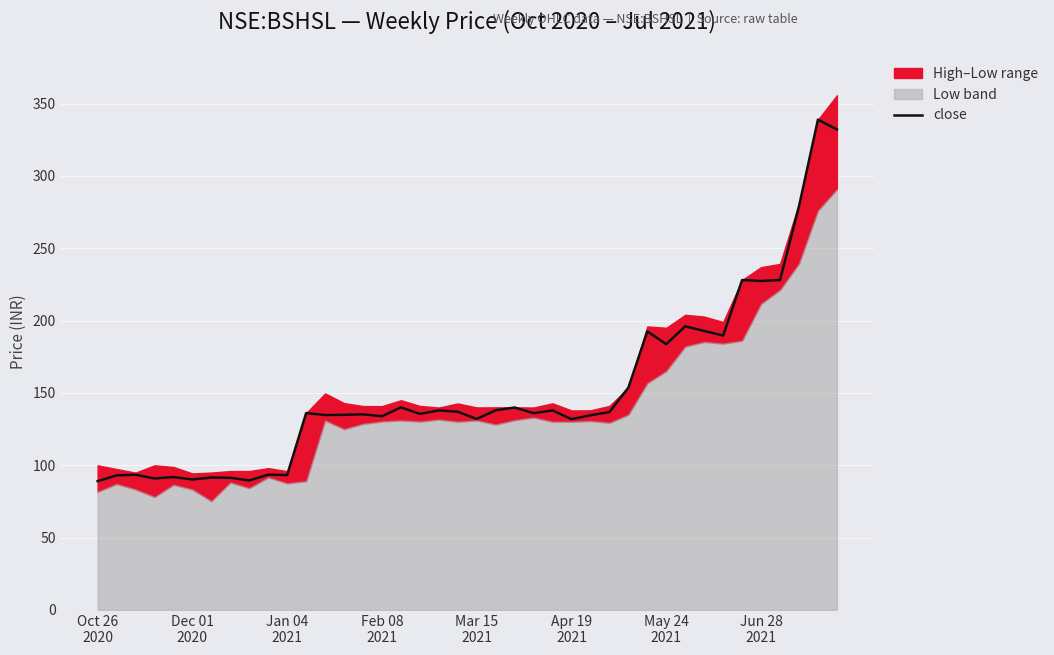

List the labels in order of value, largest first.

38, 39, 37, 34, 36, 35, 31, 32, 29, 33, 30, 28, 16, 22, 21, 18, 24, 19, 27, 11, 23, 17, 14, 13, 12, 26, 15, 20, 25, 9, Jan 04
2021, 10, Dec 01
2020, Mar 15
2021, May 24
2021, Jun 28
2021, Feb 08
2021, Apr 19
2021, 8, Oct 26
2020